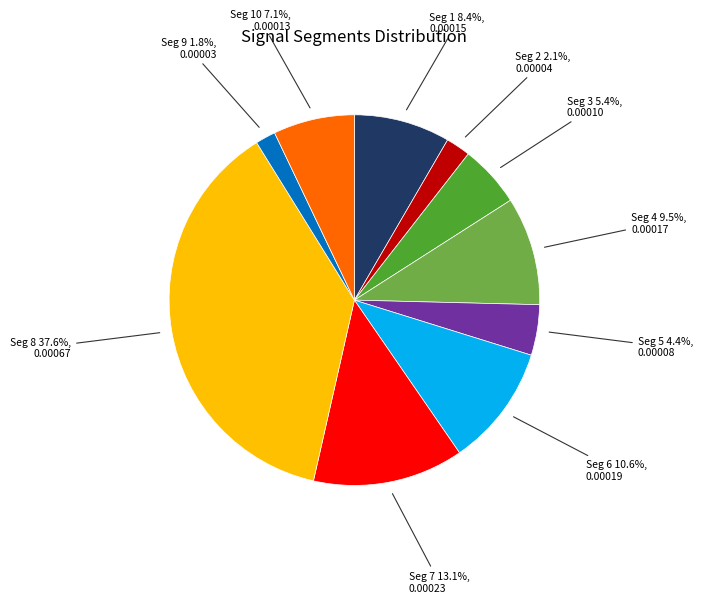

To the nearest percent, what is the difference between the largest and smallest slice percentages?

36%